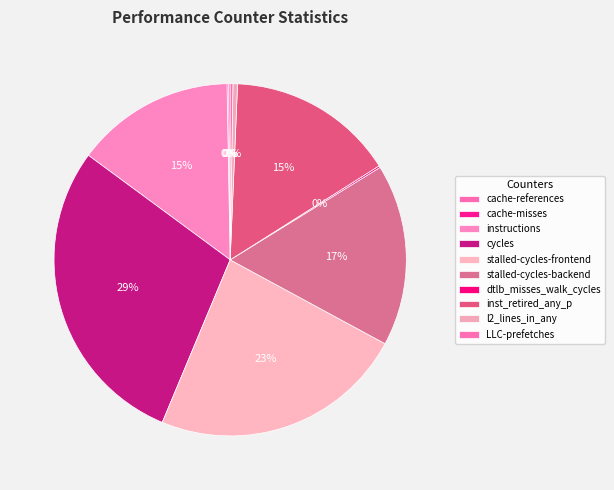

Approximately how many times larger is the value at inst_retired_any_p compared to dtlb_misses_walk_cycles?

92.9